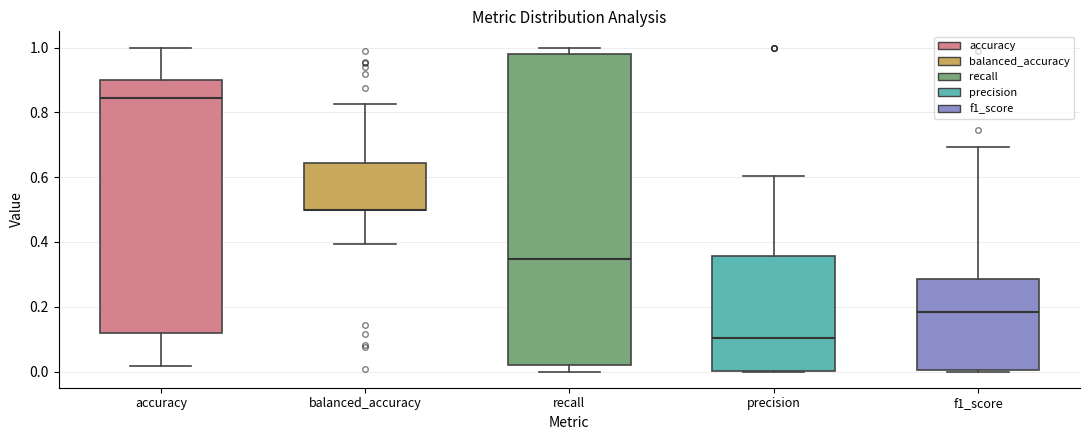

Reading left to right, transcribe this box plot: for each box, give where its median line is, the range the box spans, and where its two whiskers end, as read against the y-axis. The values are not printed on the chart, so give them approximately, as read against the axis.

accuracy: median 0.84, box 0.12 to 0.90, whiskers 0.02 to 1.00
balanced_accuracy: median 0.50 (drawn on the box's lower edge), box 0.50 to 0.64, whiskers 0.40 to 0.82
recall: median 0.34, box 0.02 to 0.98, whiskers 0.00 to 1.00
precision: median 0.10, box 0.00 to 0.36, whiskers 0.00 to 0.60
f1_score: median 0.18, box 0.00 to 0.28, whiskers 0.00 to 0.70